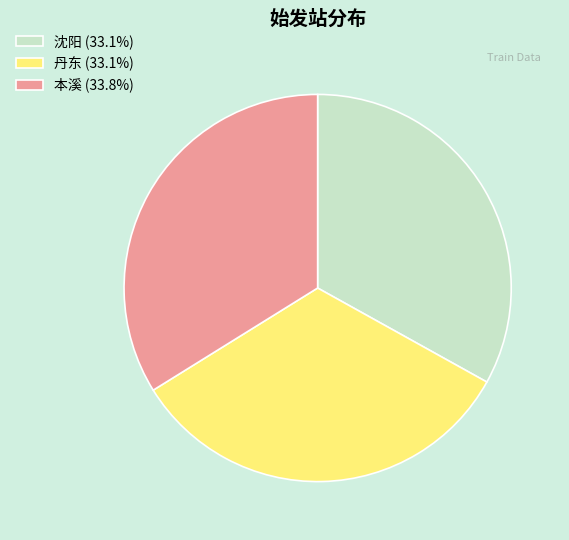

Is there a majority slice in this chart?

No